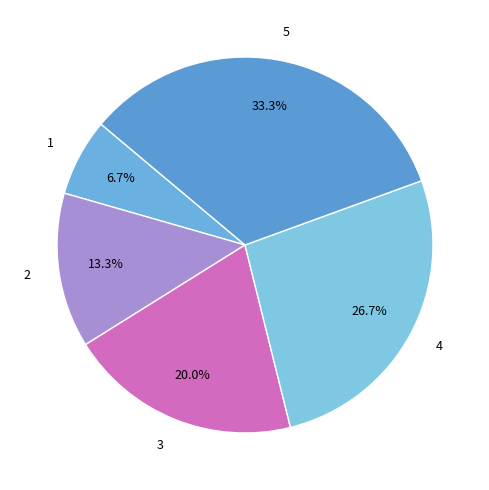

To the nearest percent, what is the combined percentage of 1 and 4?

33%